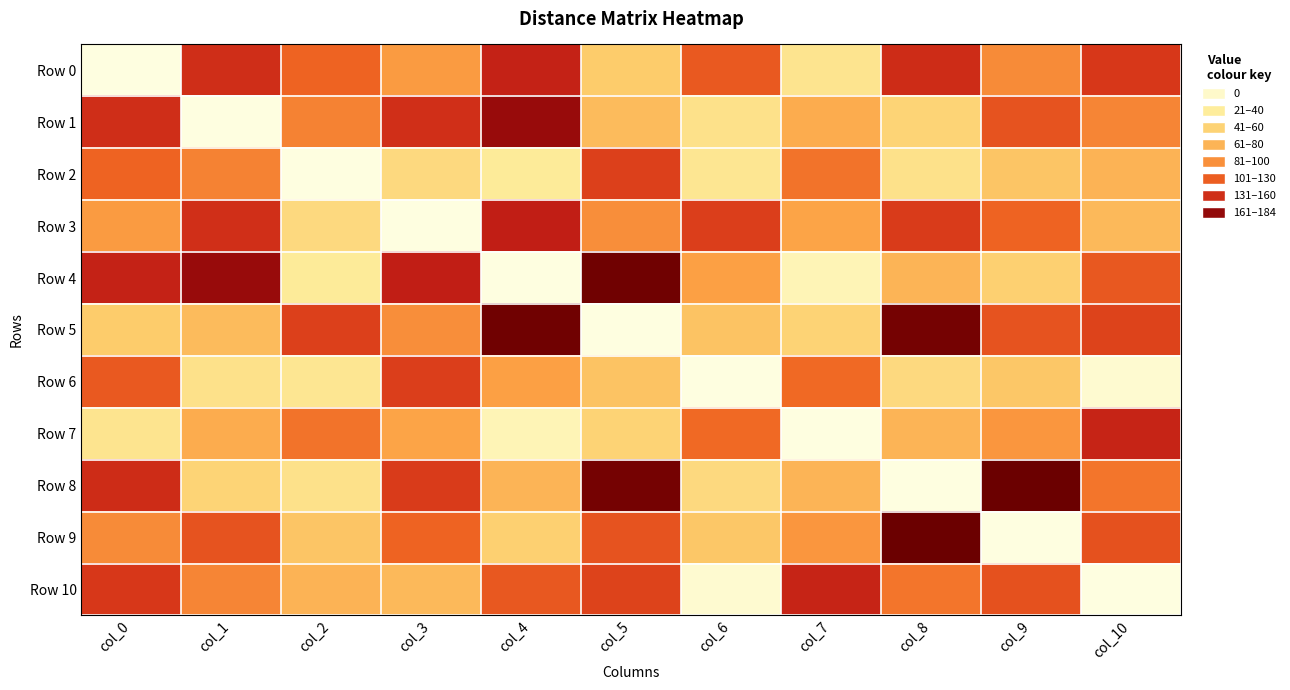

Which series has the largest total across all categories?

Row 0